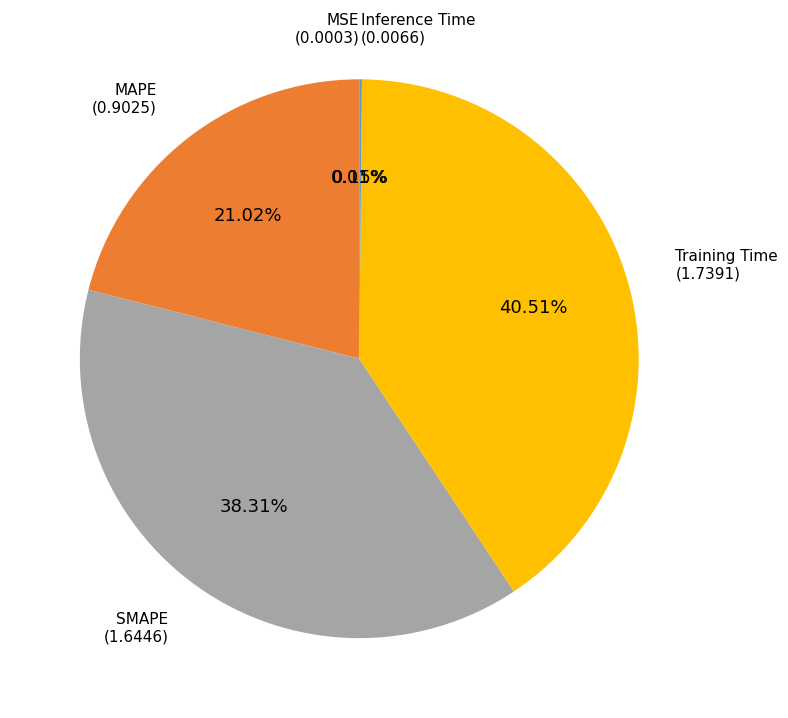

Does any single category account for the majority?

No